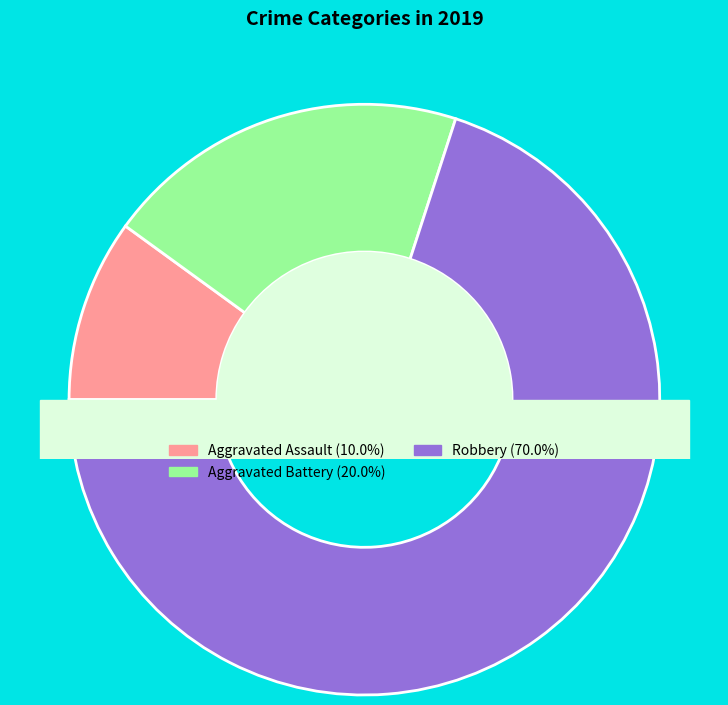

What is the majority slice?

Robbery